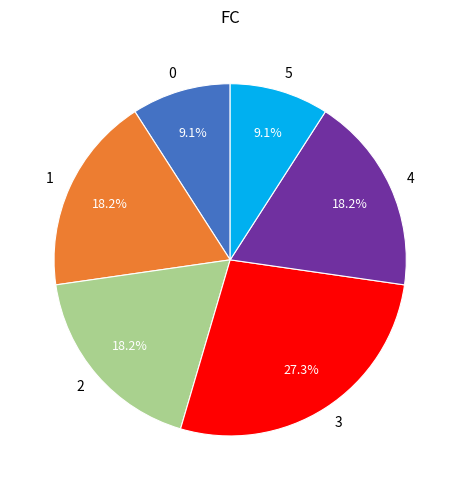

What is the ratio of the value at 0 to the value at 1?

0.5